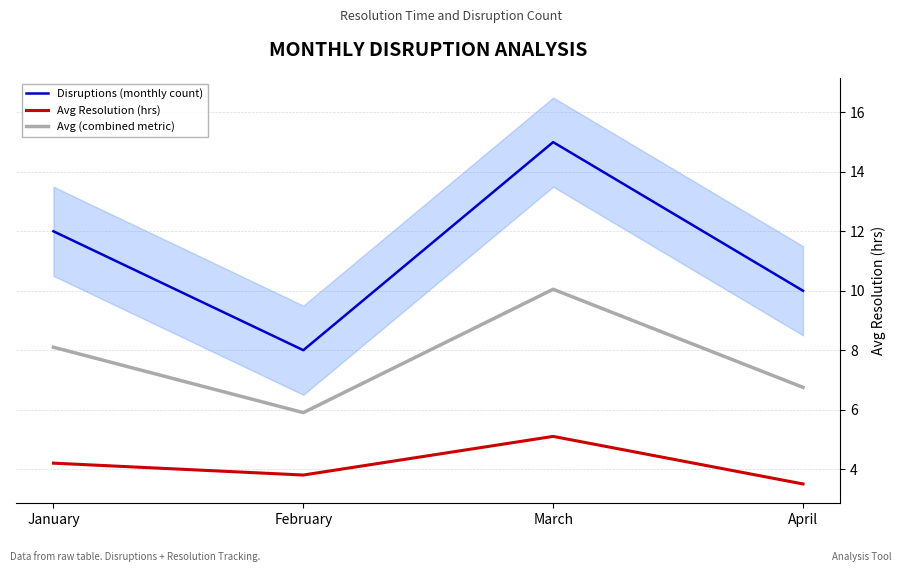

At which label is Avg (combined metric) closest to 7?

April